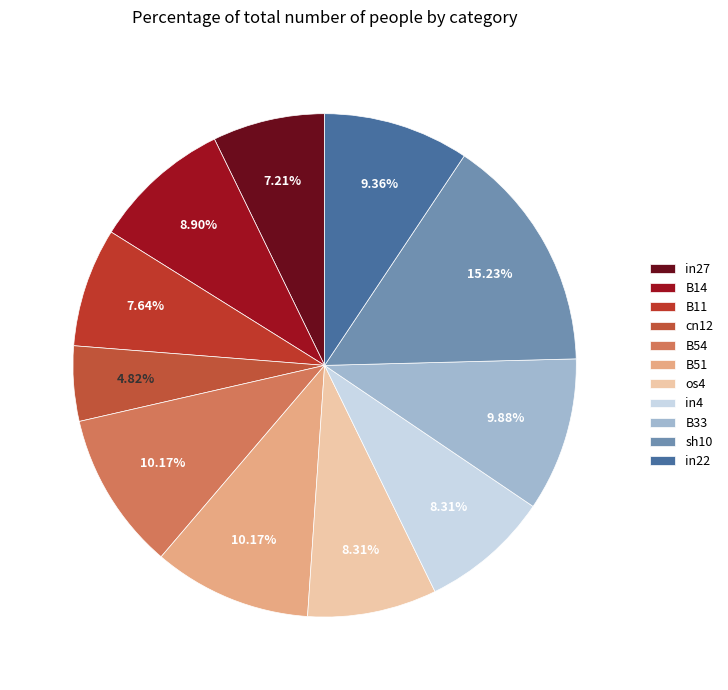

To the nearest percent, what is the difference between the largest and smallest slice percentages?

10%